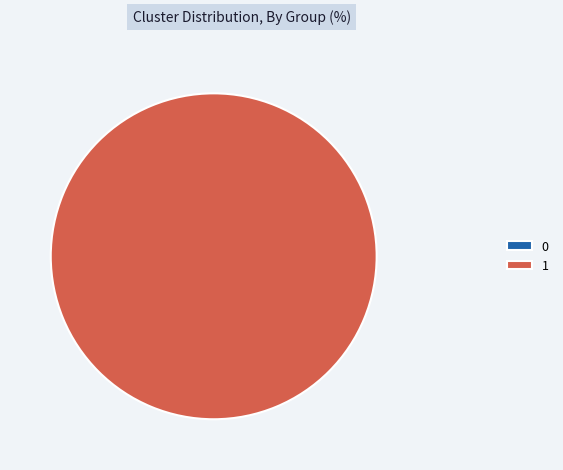

The 1 slice represents 100% of the pie. True or false?

True